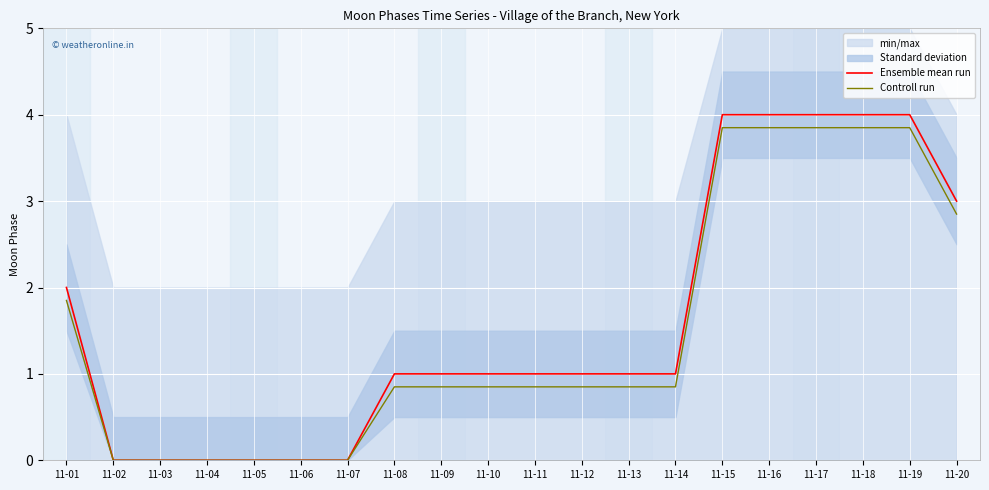

List the series in order of their peak value, lowest first.

Controll run, Ensemble mean run